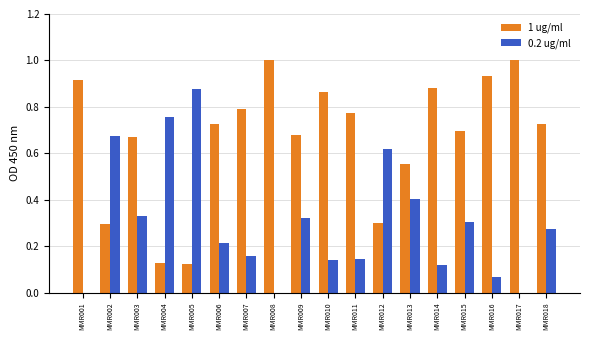

What is the highest value of the 1 ug/ml series?

1.0